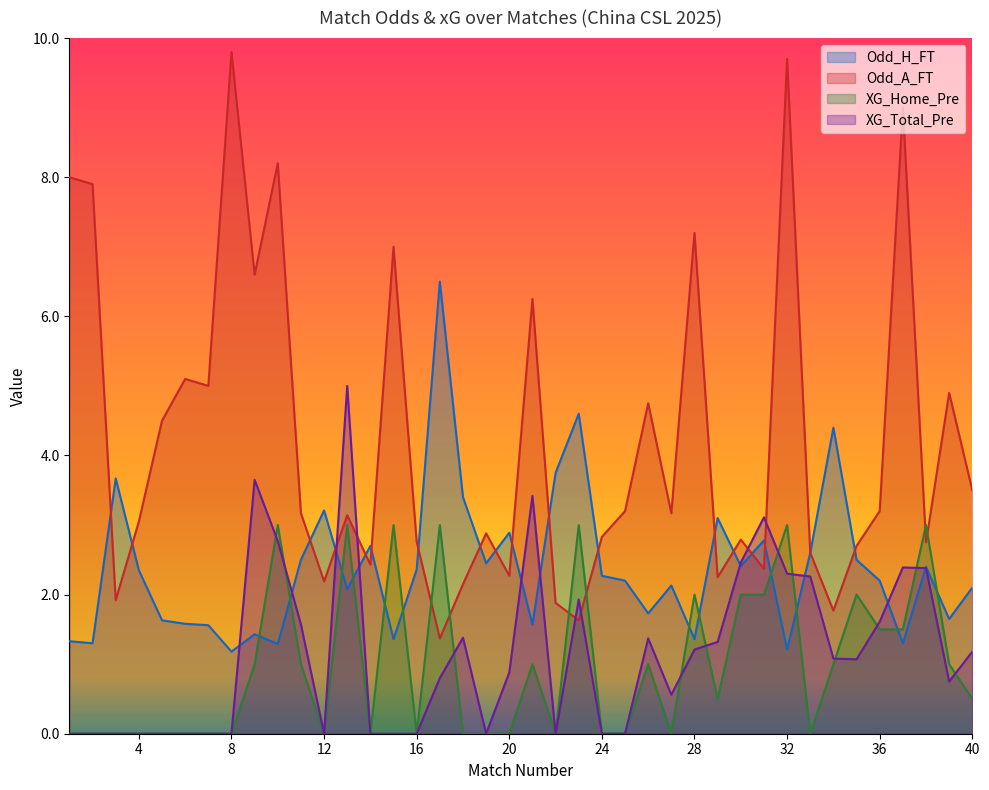

What is the spread (max minus min) of values at 9?

5.6